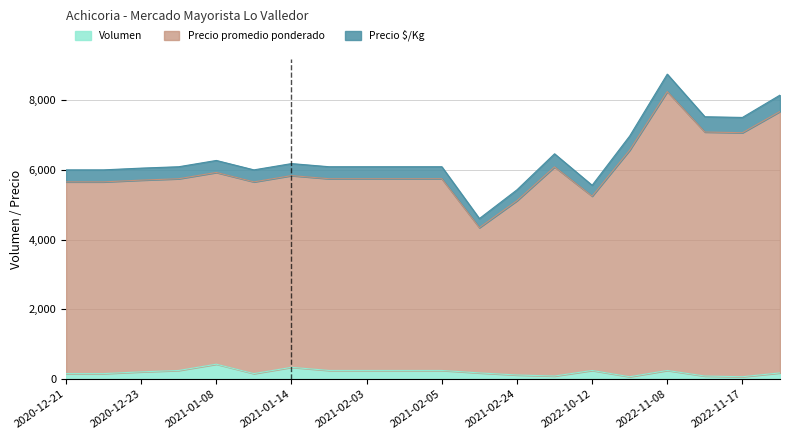

What position from the left is 2022-11-08?

17